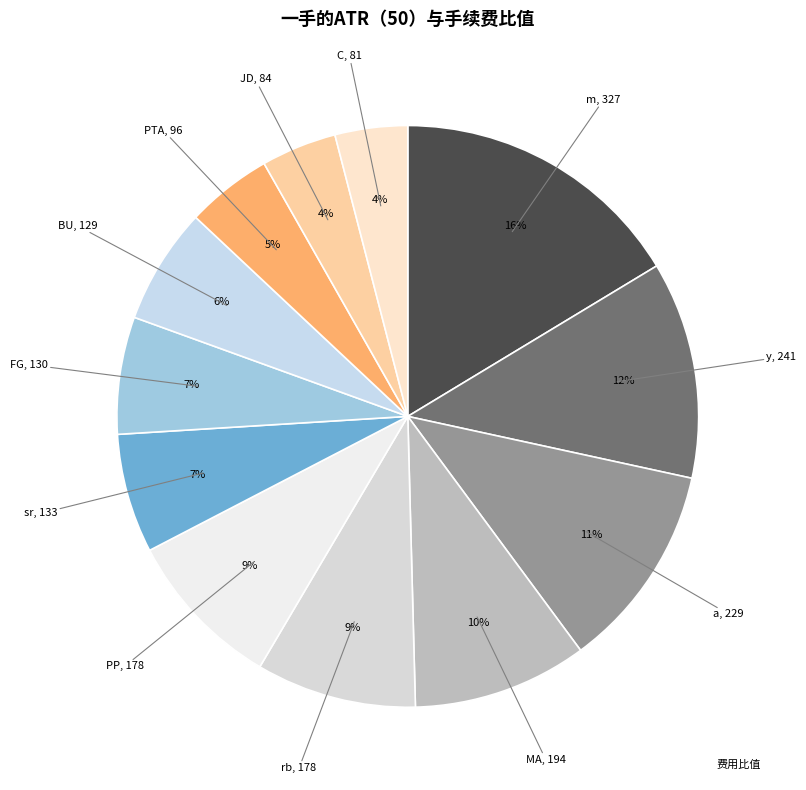

Which slice is the largest?

m